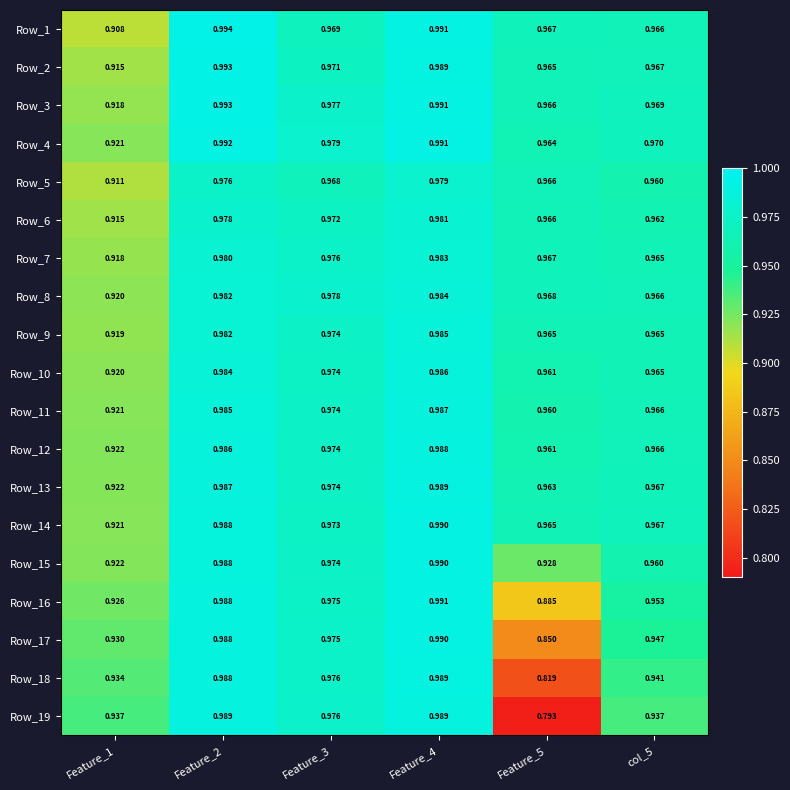

Is the value of Row_3 at Feature_5 greater than the value of Row_15 at Feature_5?

Yes